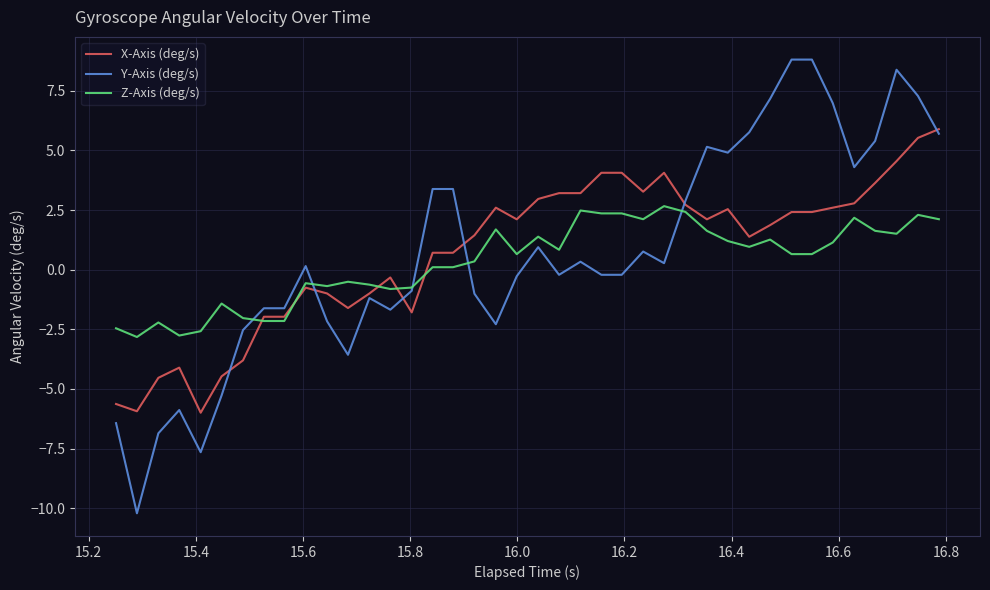

Which series has the widest spread of values?

Y-Axis (deg/s)